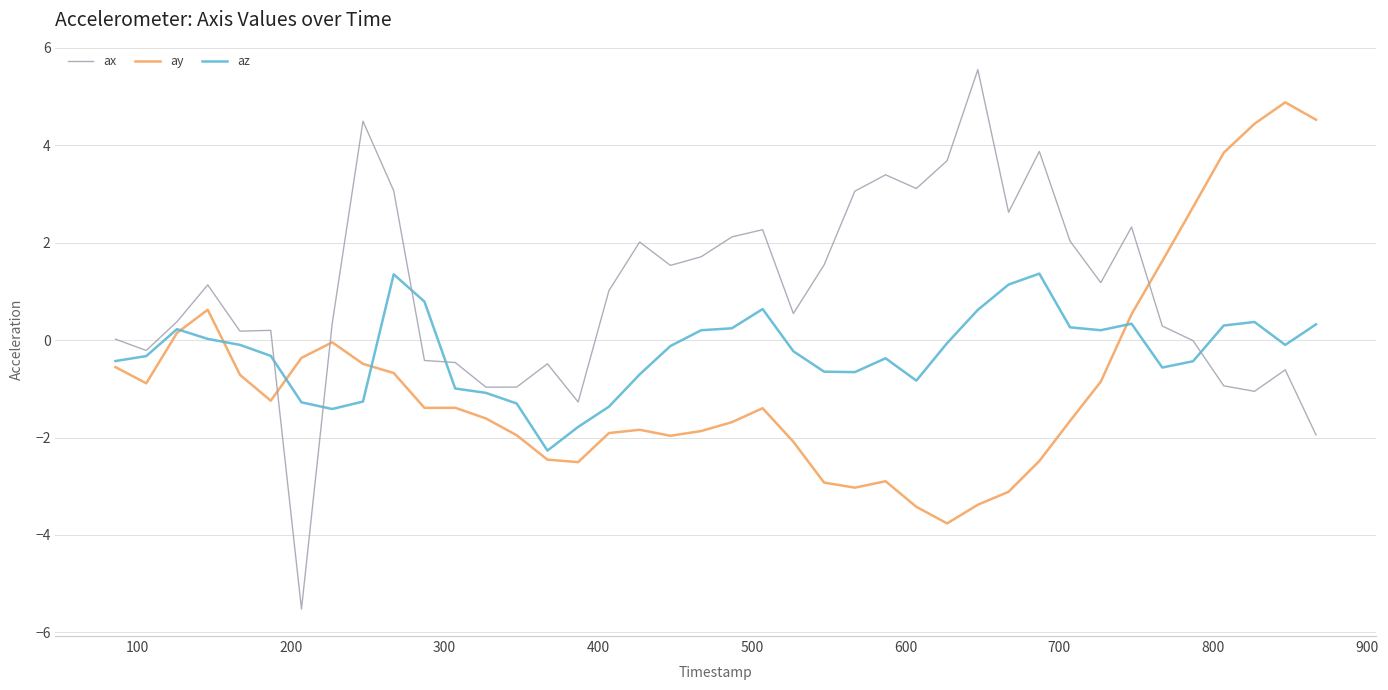

After their last crossing, which series has the higher values: ay or ax?

ay